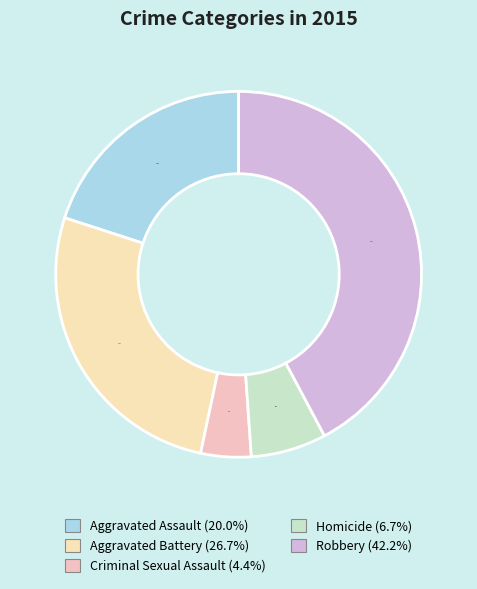

Which category has the smallest portion of the pie?

Criminal Sexual Assault